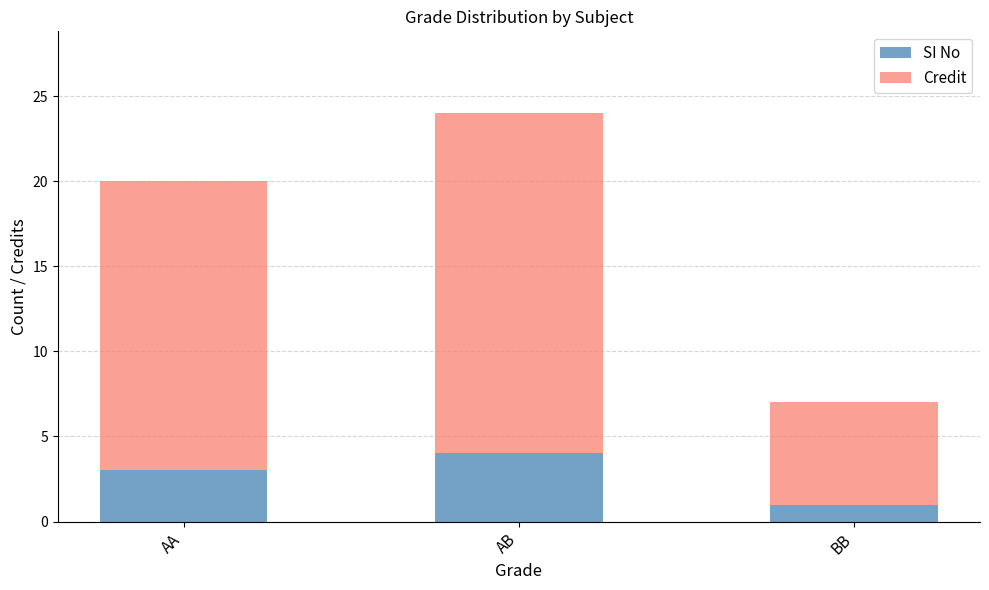

Reading right to left, transcribe the values for SI No.

1	4	3